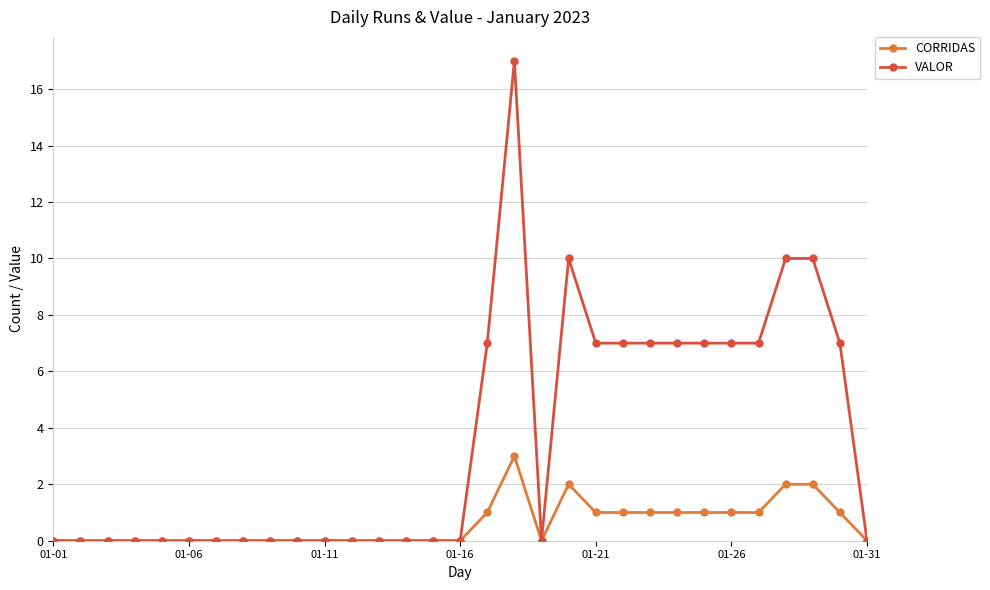

List the series in order of their overall mean, highest first.

VALOR, CORRIDAS